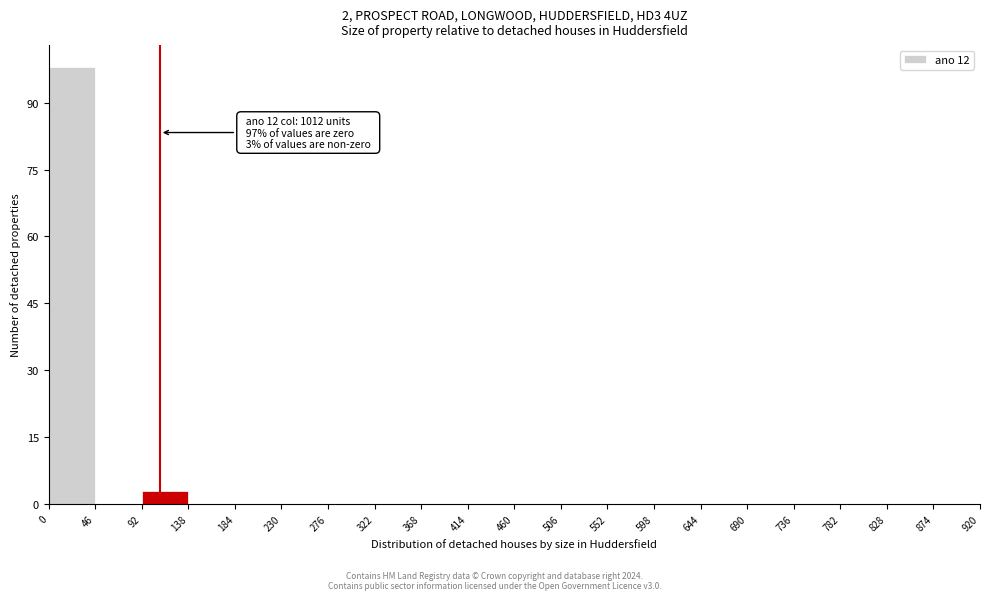

Which range on the x-axis has the tallest bar?

0 to 46